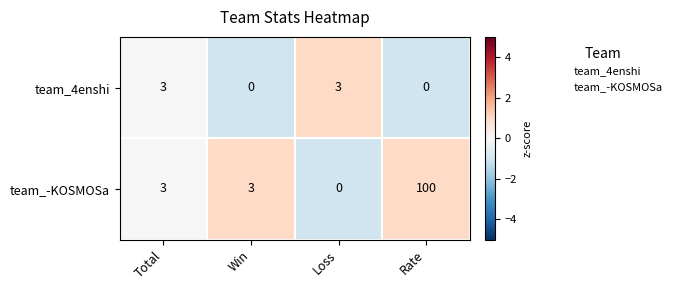

Count the number of data series in this chart.

2